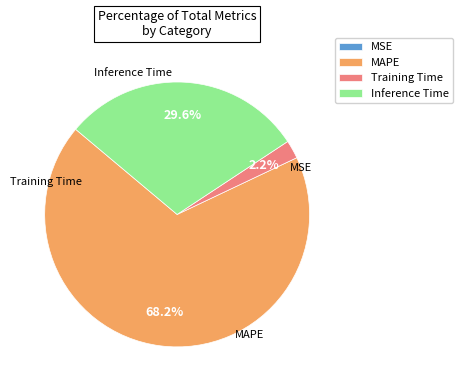

To the nearest percent, what is the difference between the largest and smallest slice percentages?

68%